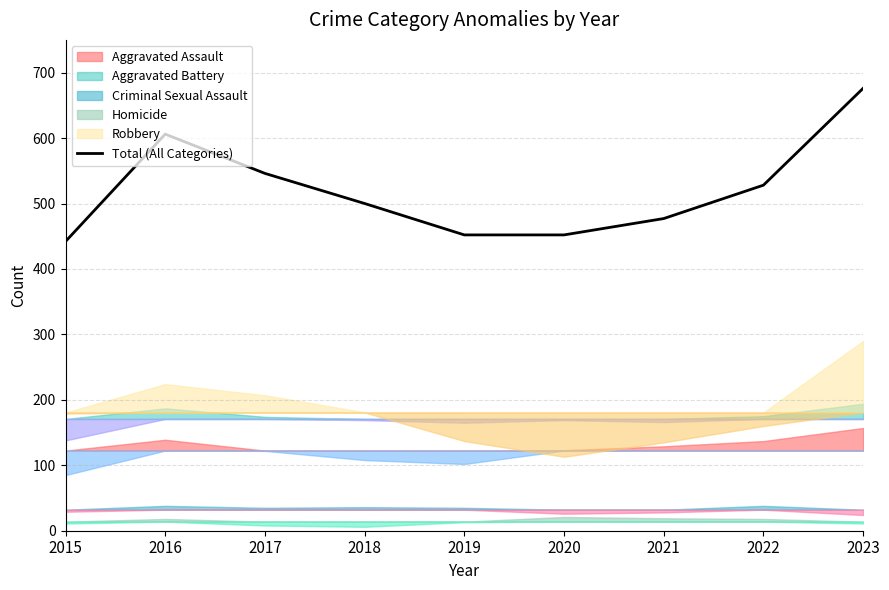

Rank the categories by value from lowest to highest.

2015, 2019, 2020, 2021, 2018, 2022, 2017, 2016, 2023